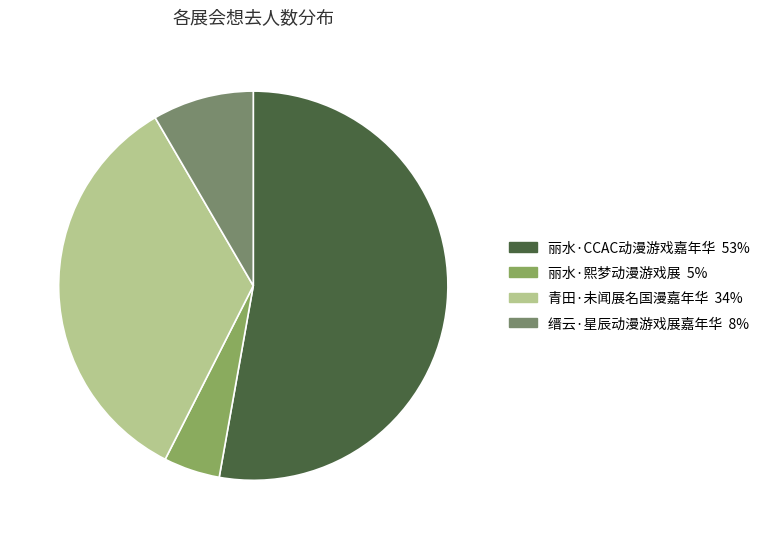

Which category has the biggest portion of the pie?

丽水·CCAC动漫游戏嘉年华